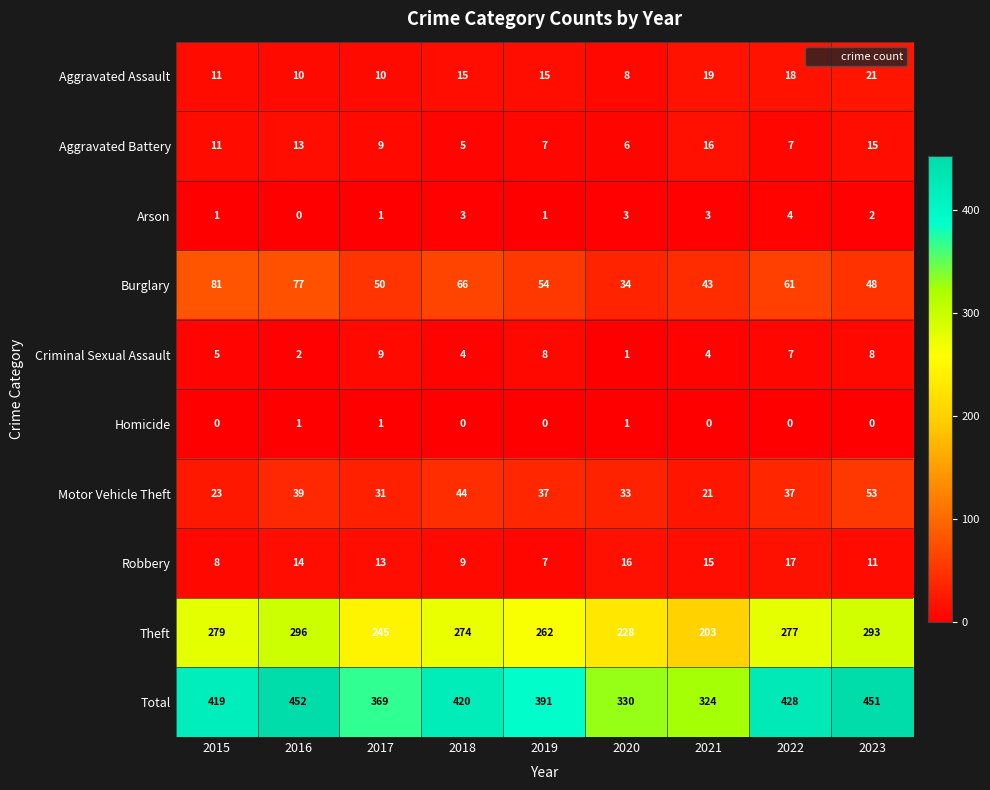

Rank the series by their maximum value, from lowest to highest.

Homicide, Arson, Criminal Sexual Assault, Aggravated Battery, Robbery, Aggravated Assault, Motor Vehicle Theft, Burglary, Theft, Total